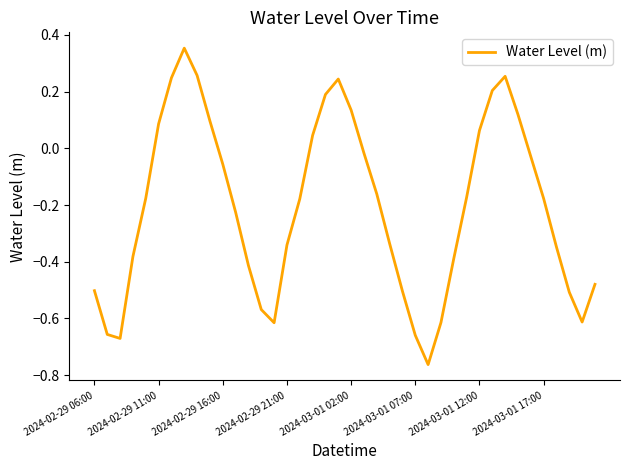

How many negative values are there?

27